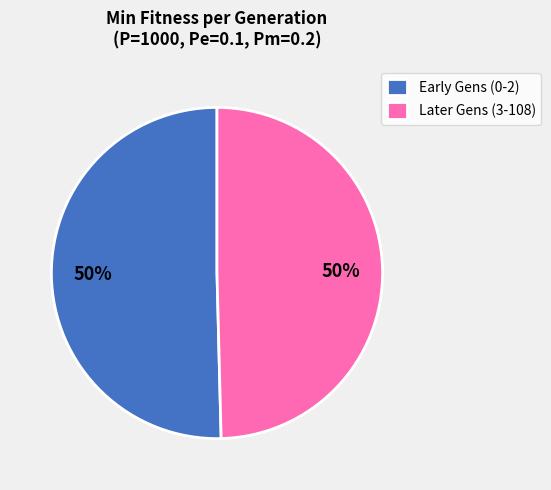

To the nearest percent, what is the combined percentage of Later Gens (3-108) and Early Gens (0-2)?

100%